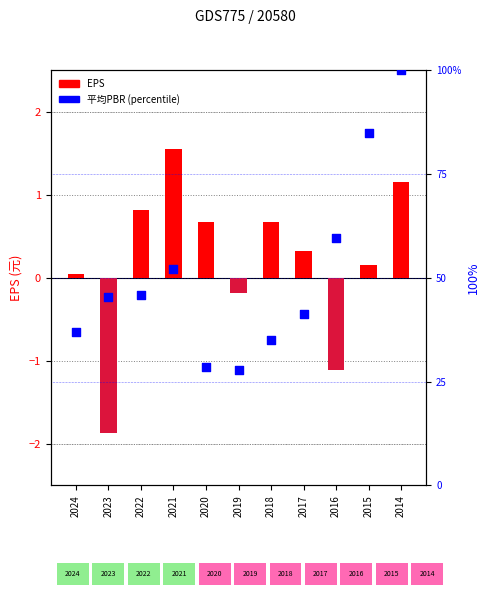

Is the value of 平均PBR (percentile) at 2023 greater than the value of EPS at 2021?

Yes